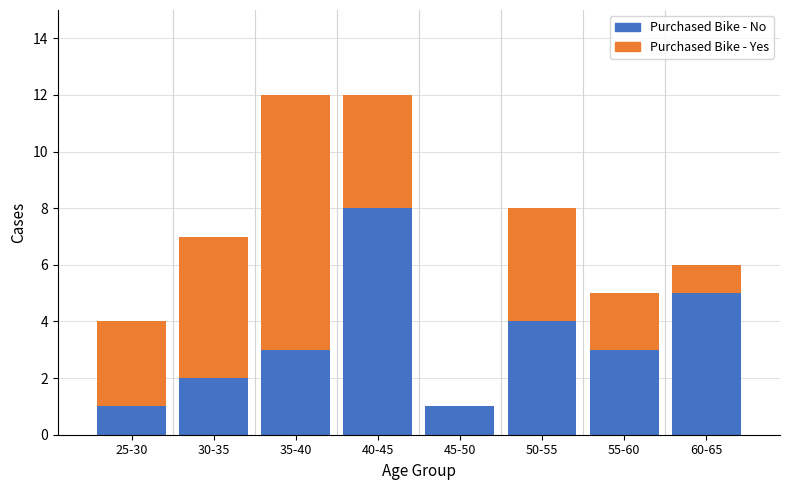

Reading left to right, transcribe the values for Purchased Bike - No.

25-30=1	30-35=2	35-40=3	40-45=8	45-50=1	50-55=4	55-60=3	60-65=5